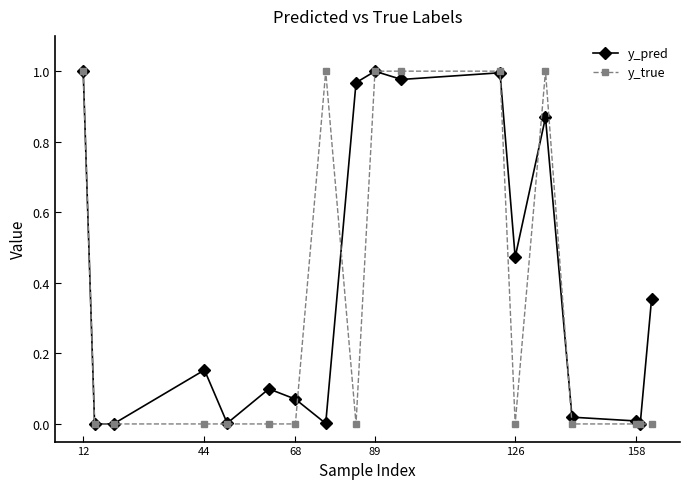

Which series has the largest total across all categories?

y_pred